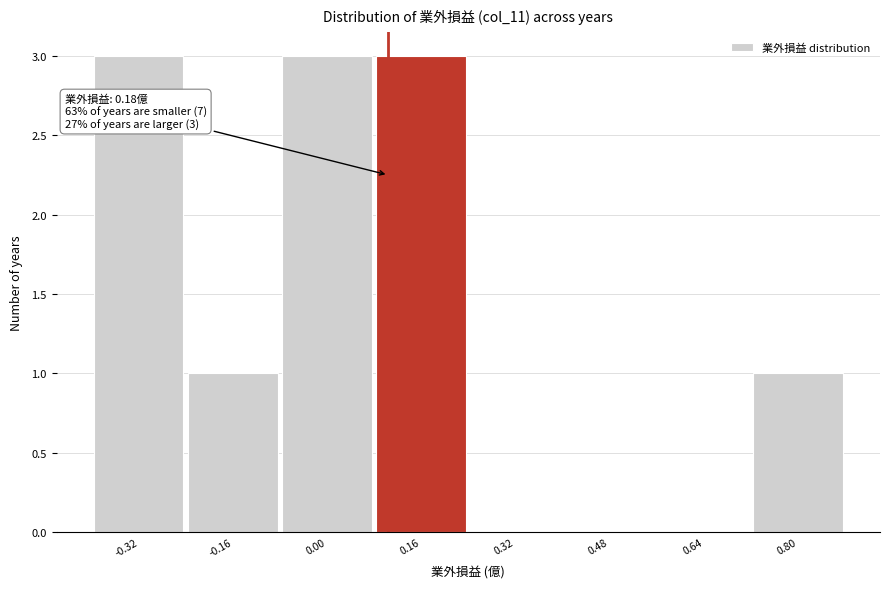

Reading left to right, what are all the values shown in this chart?

-0.32=3	-0.16=1	0.00=3	0.16=3	0.32=0	0.48=0	0.64=0	0.80=1